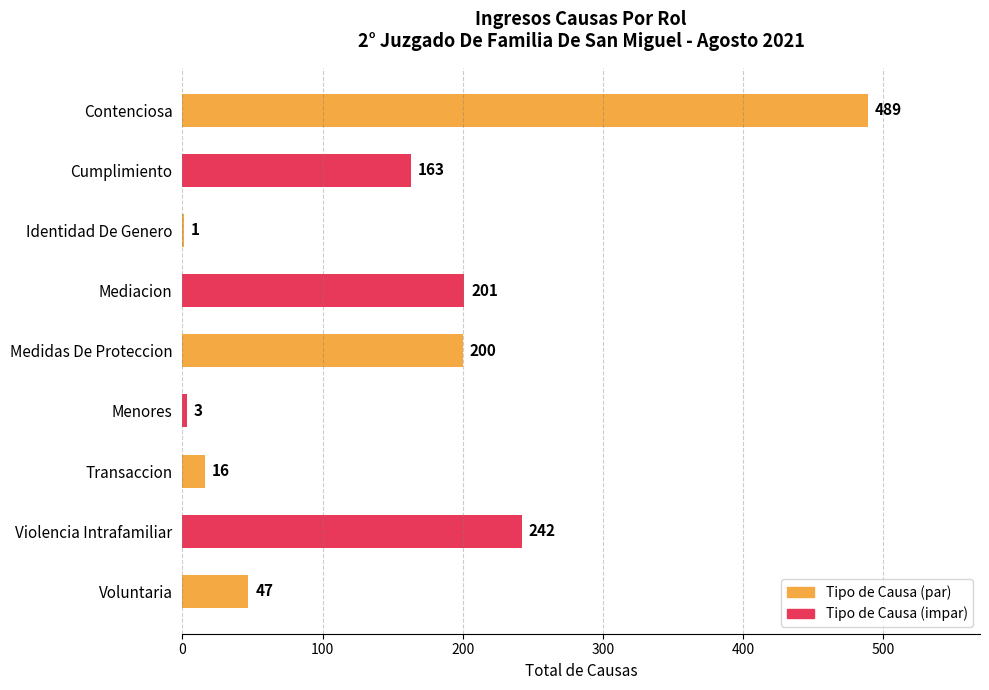

True or false: the data shows 16 at Transaccion.

True